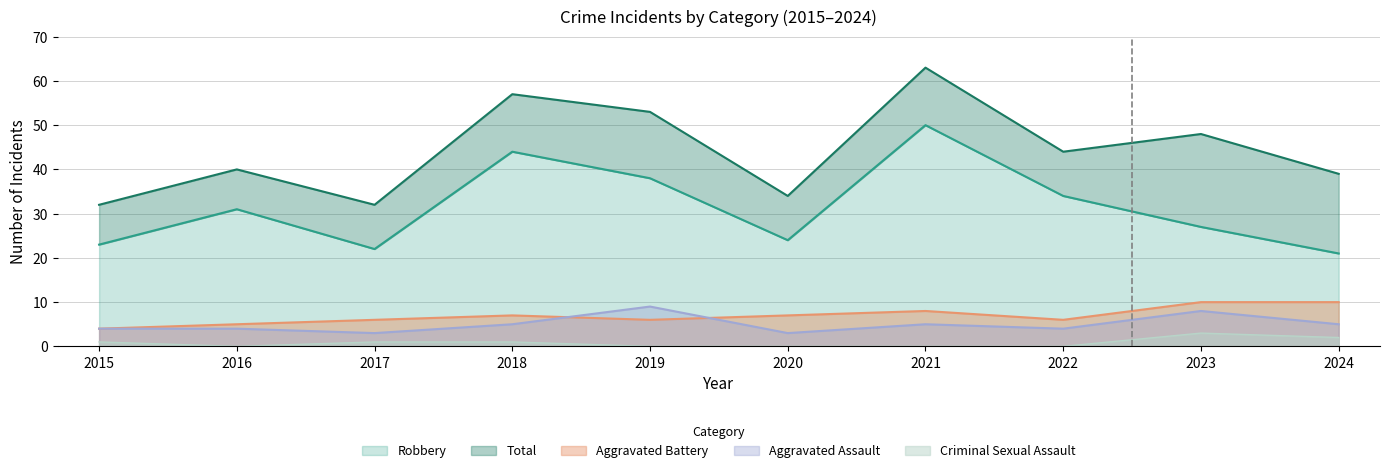

Is the value of Aggravated Assault at 2016 greater than the value of Aggravated Battery at 2019?

No